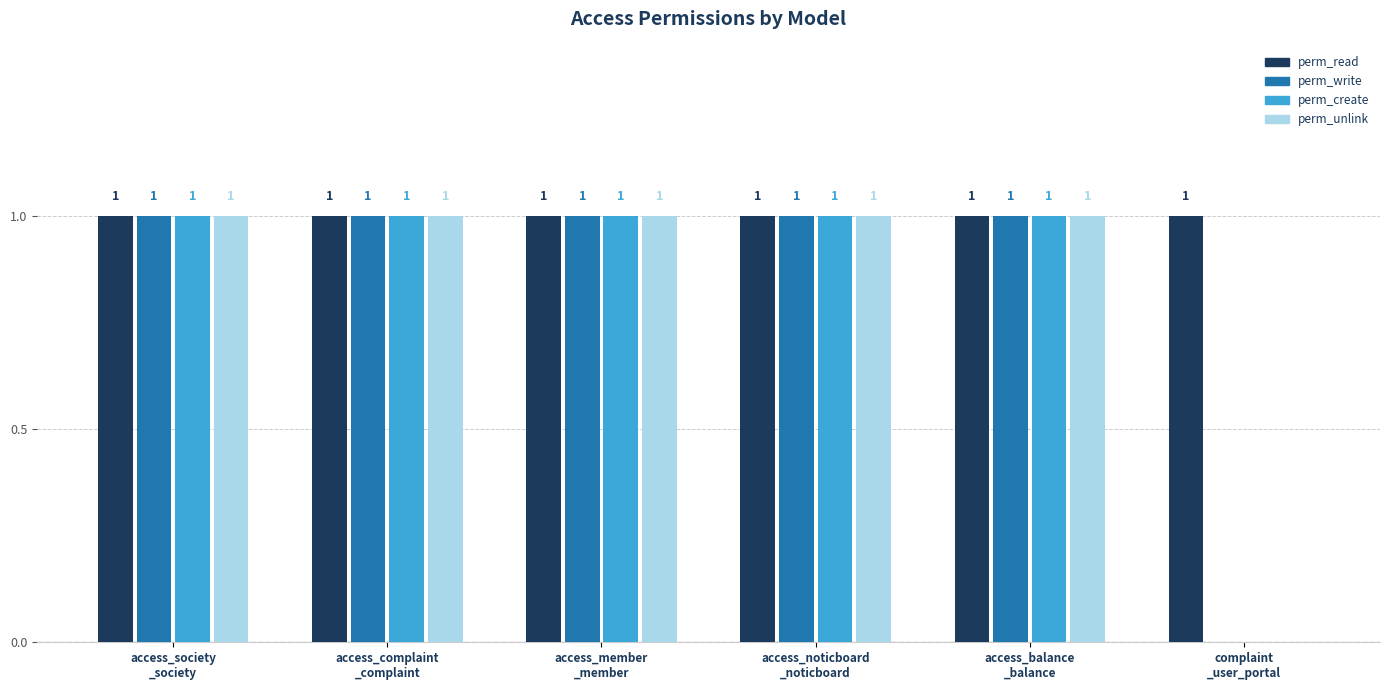

What is the average value of the perm_read series?

1